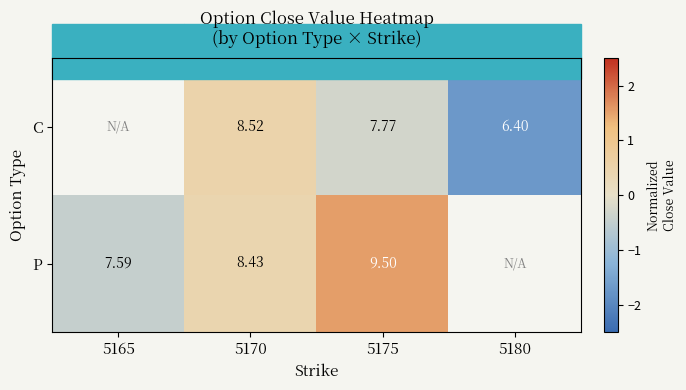

Is the value of P at 5165 greater than the value of C at 5180?

Yes